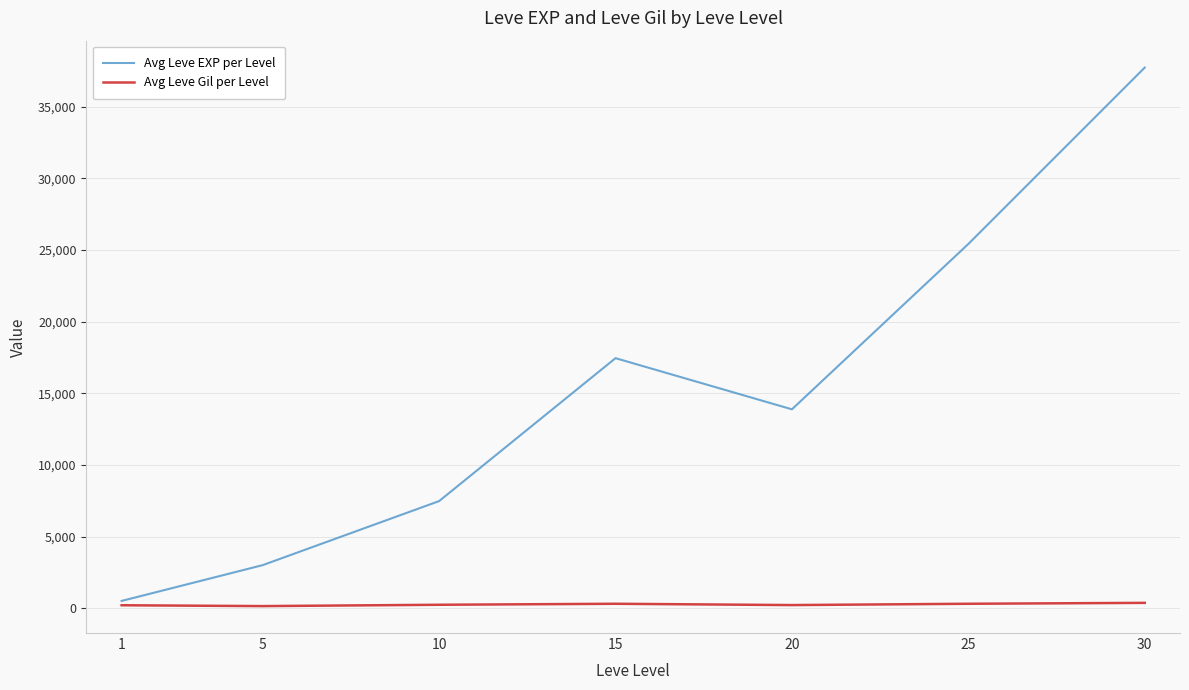

Is it true that Avg Leve EXP per Level equals 17445.0 at 15?

True